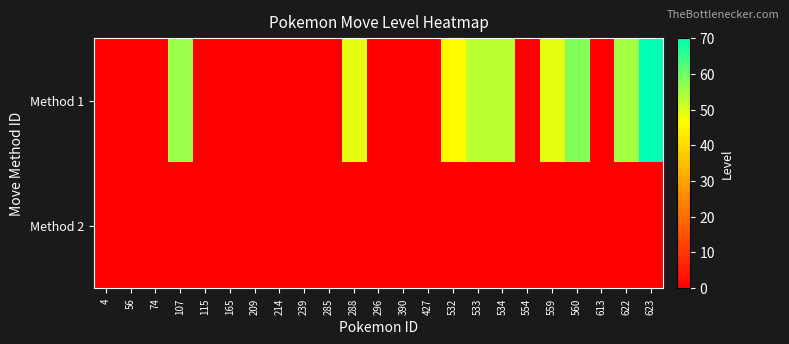

At which category does the chart reach its peak across all series?

623